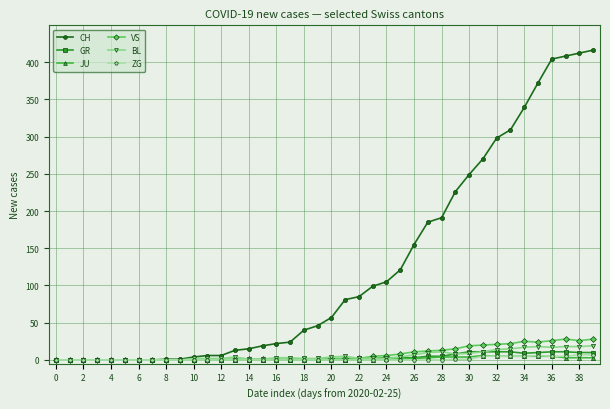

True or false: GR has more than 0 points higher than both neighbors.

True